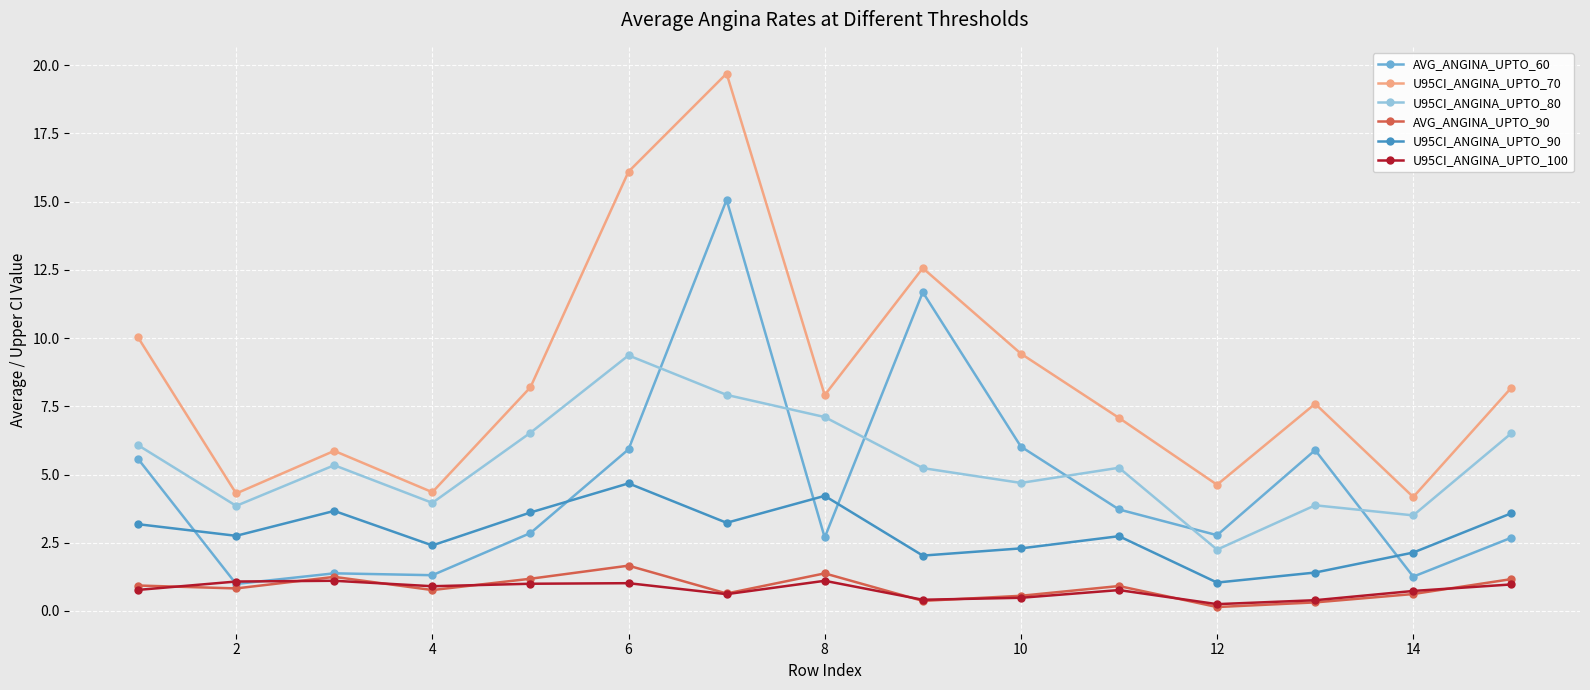

At how many categories does at least one series exceed 9?

5